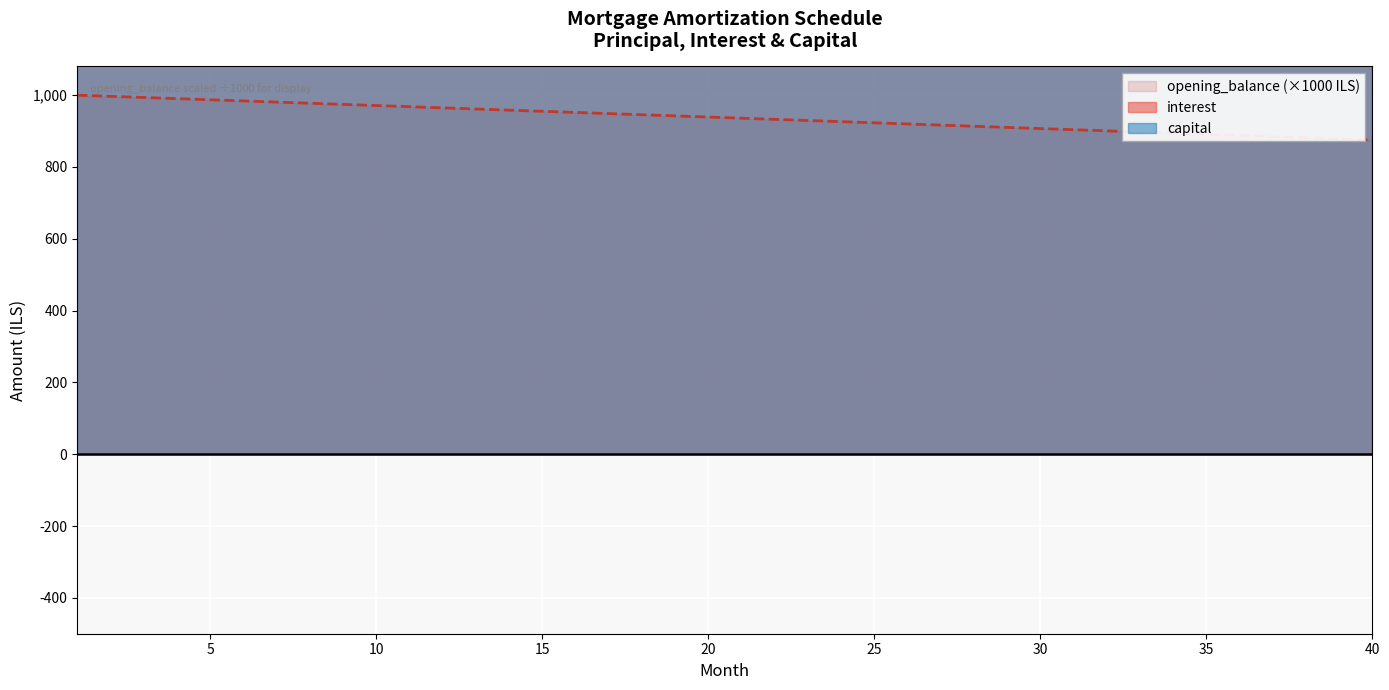

At which label does interest reach its peak?

1